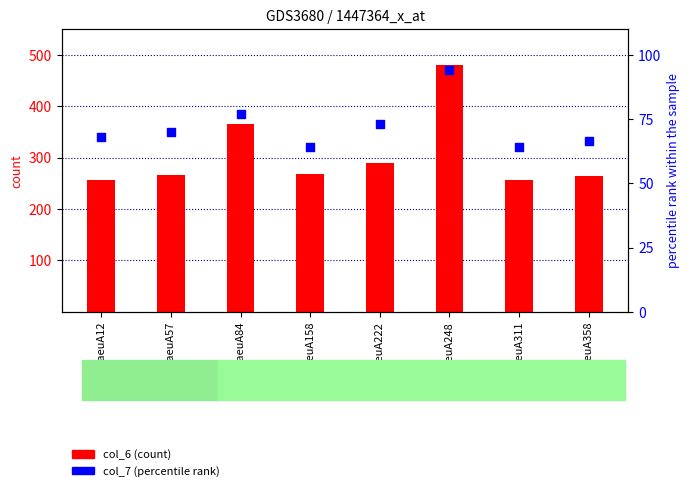

Which series has the largest total across all categories?

col_6 (count)